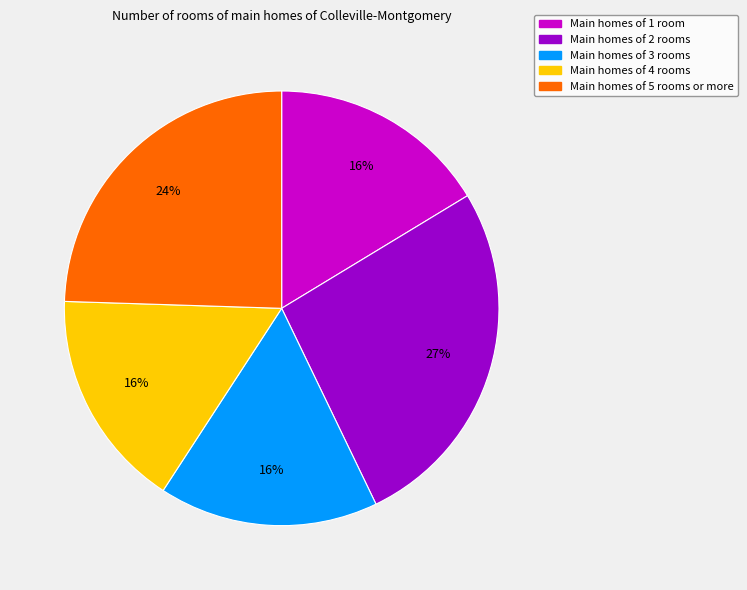

What is the ratio of the value at Main homes of 1 room to the value at Main homes of 4 rooms?

1.0